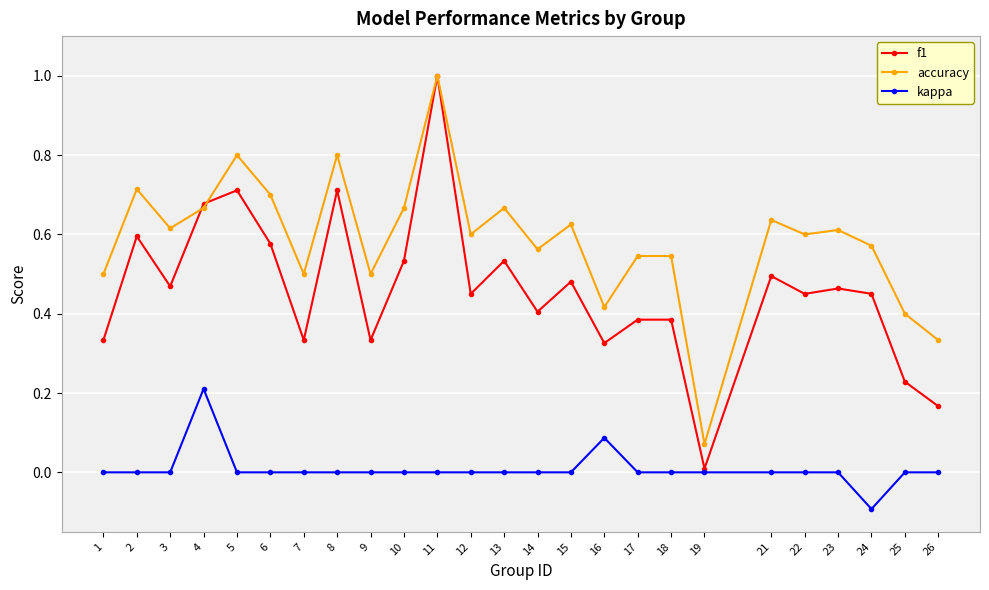

Which series has the widest spread of values?

f1